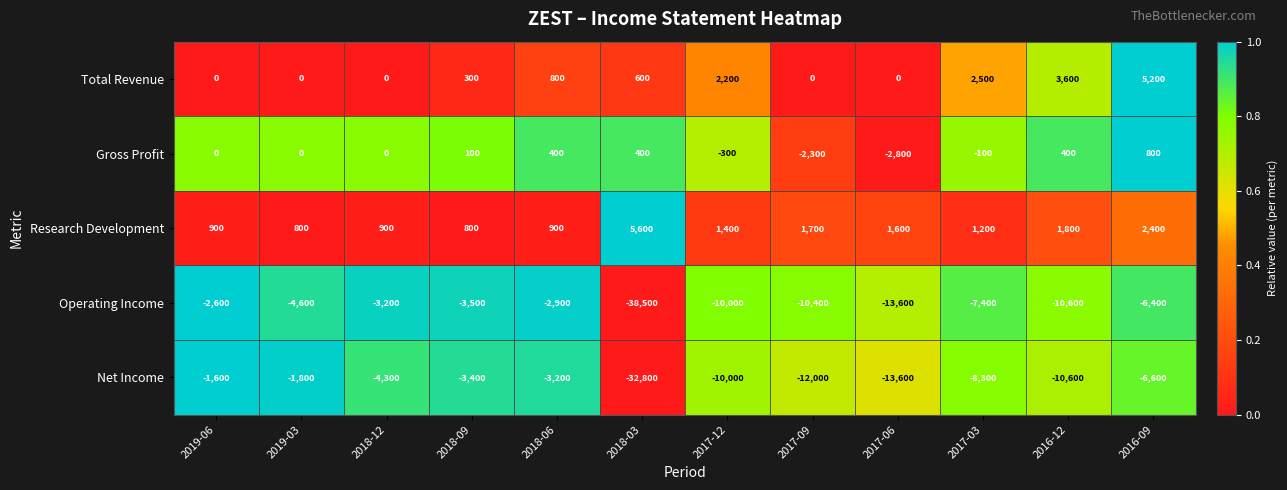

What is the sum of all Gross Profit values?

-3400